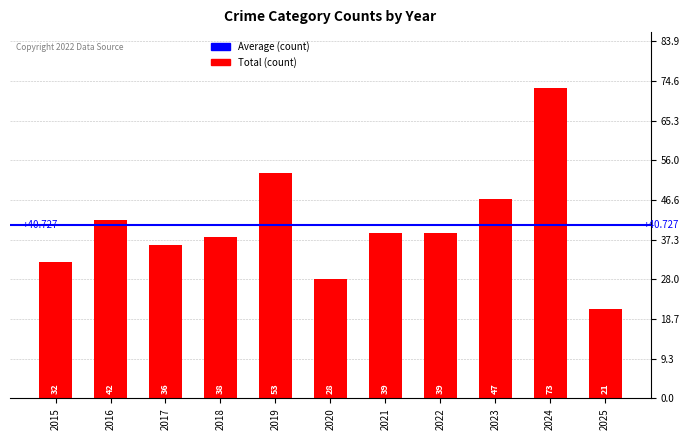

How many bars are there in total?

11